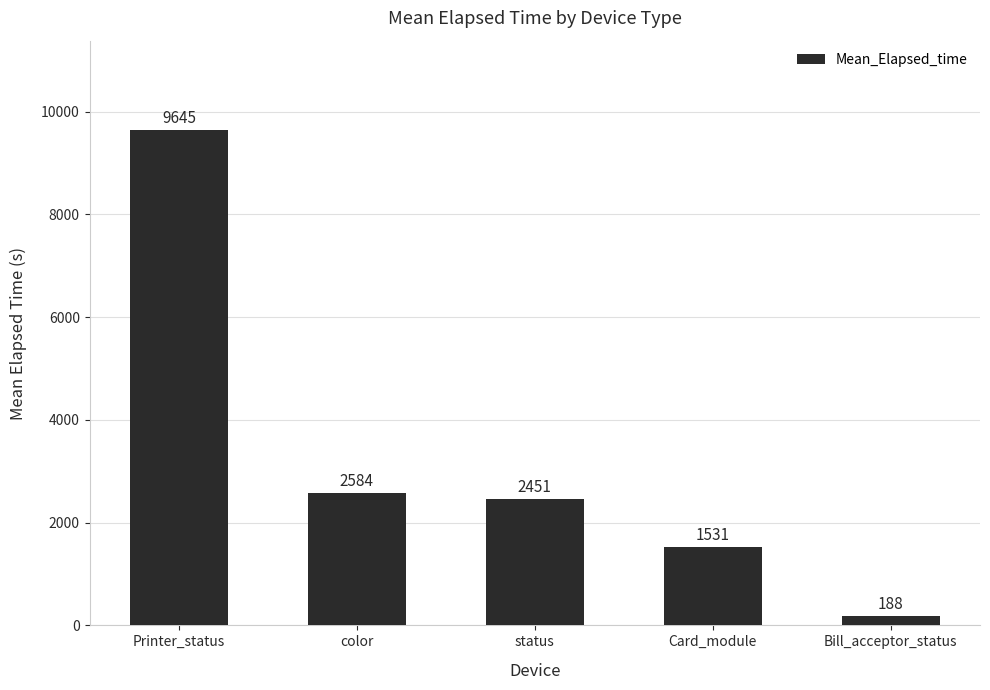

True or false: the data shows 1462 at color.

False